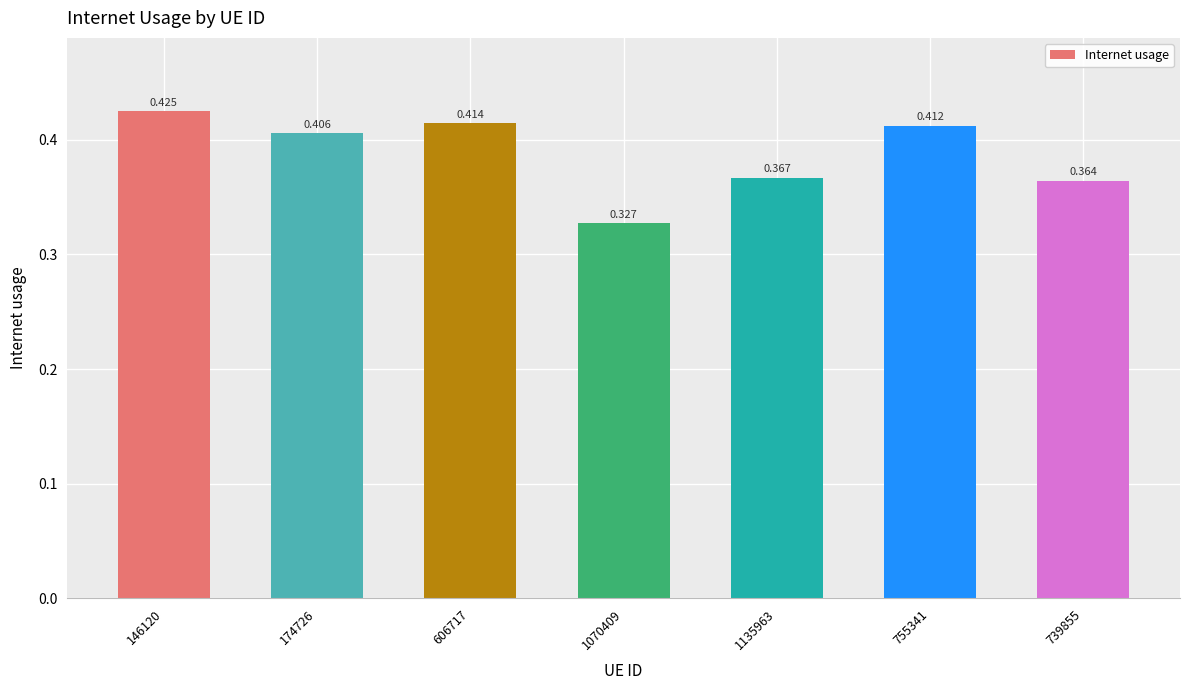

Are the bars horizontal?

No